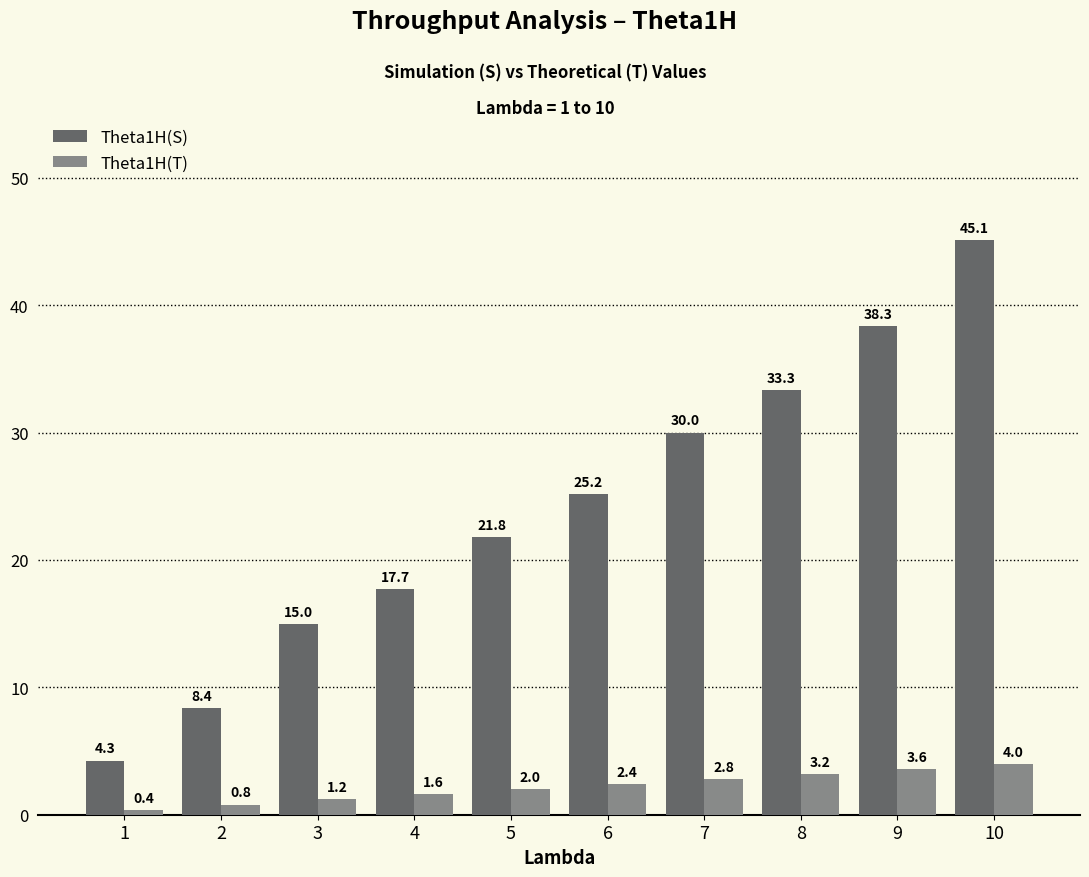

At which label is Theta1H(S) closest to 24?

6